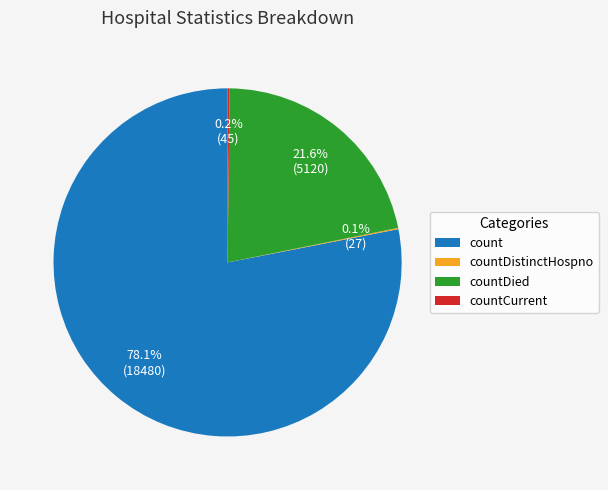

What is the largest slice in the pie chart?

count